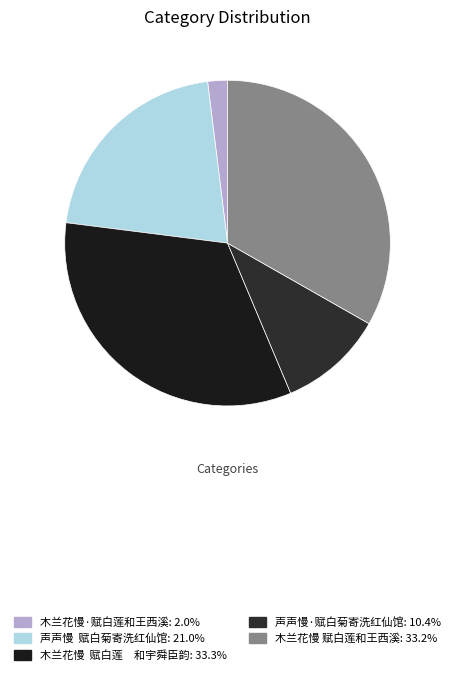

What portion of the pie excludes 木兰花慢 赋白莲和王西溪?

66.8%